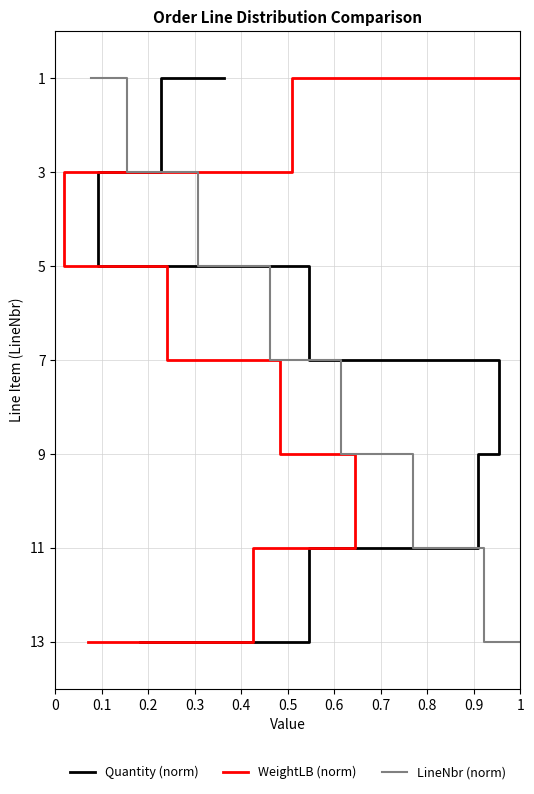

What is the difference between the second highest and minimum values in the LineNbr (norm) series?

10